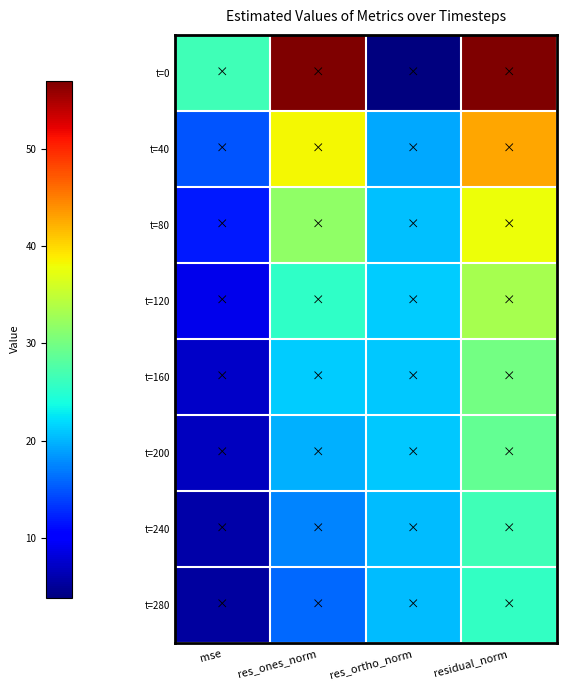

At which category is the sum across all series the highest?

residual_norm